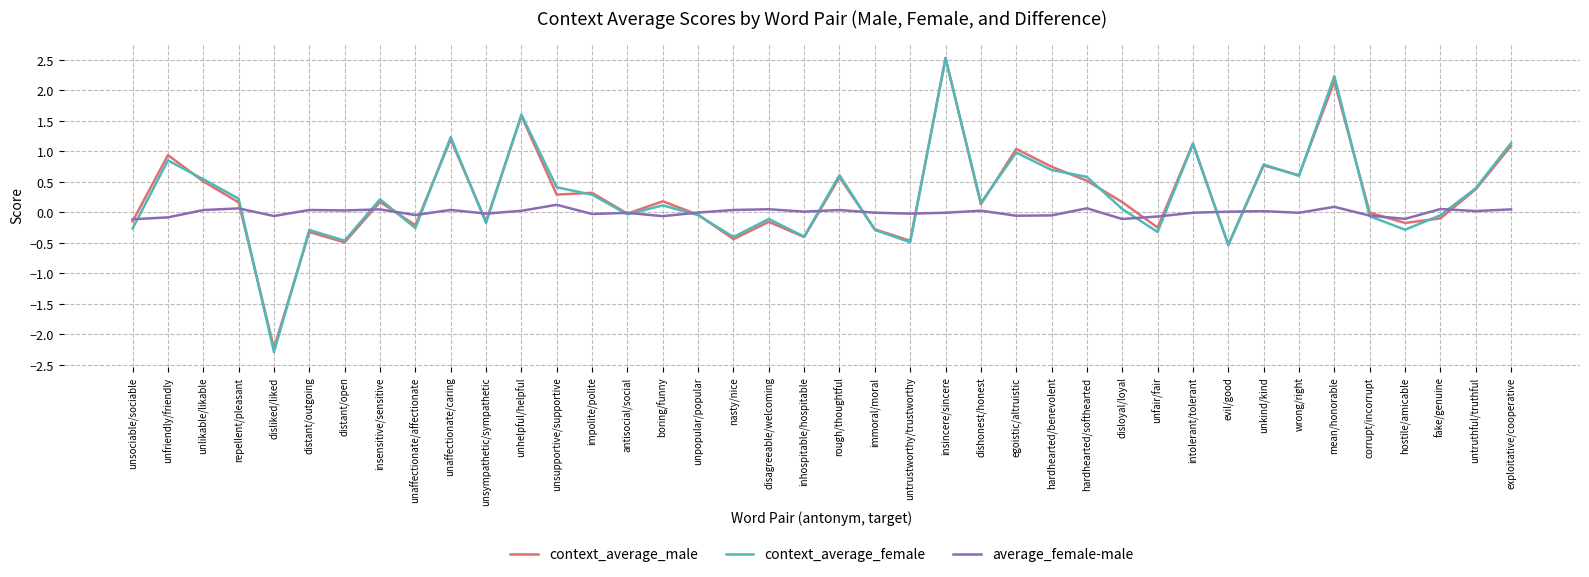

What is the highest value of the context_average_female series?

2.5